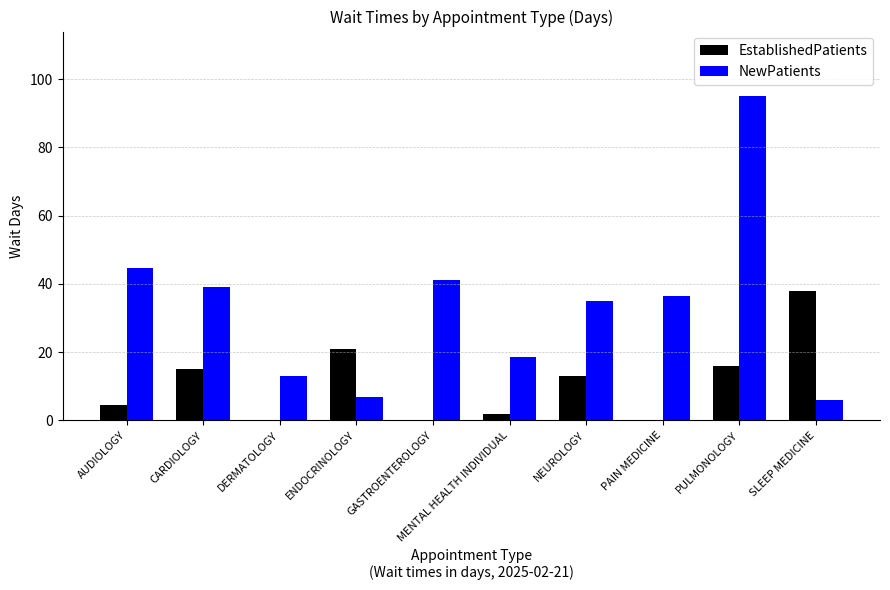

The EstablishedPatients series shows 15.8 at PULMONOLOGY. True or false?

True